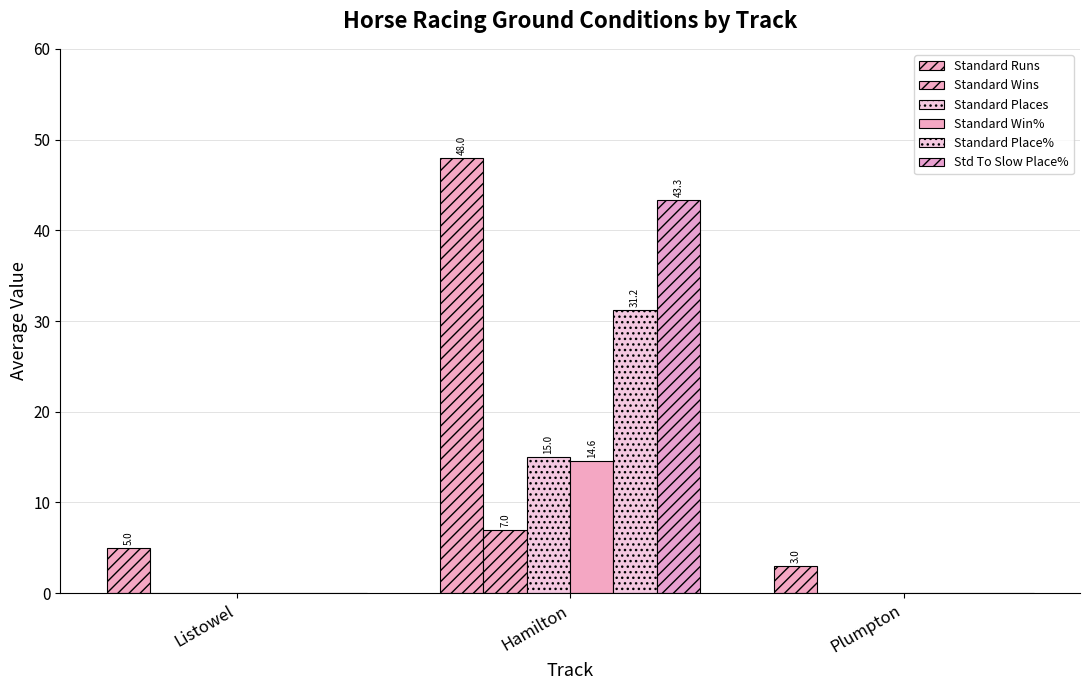

Where is Standard Win% nearest to the value 7?

Listowel